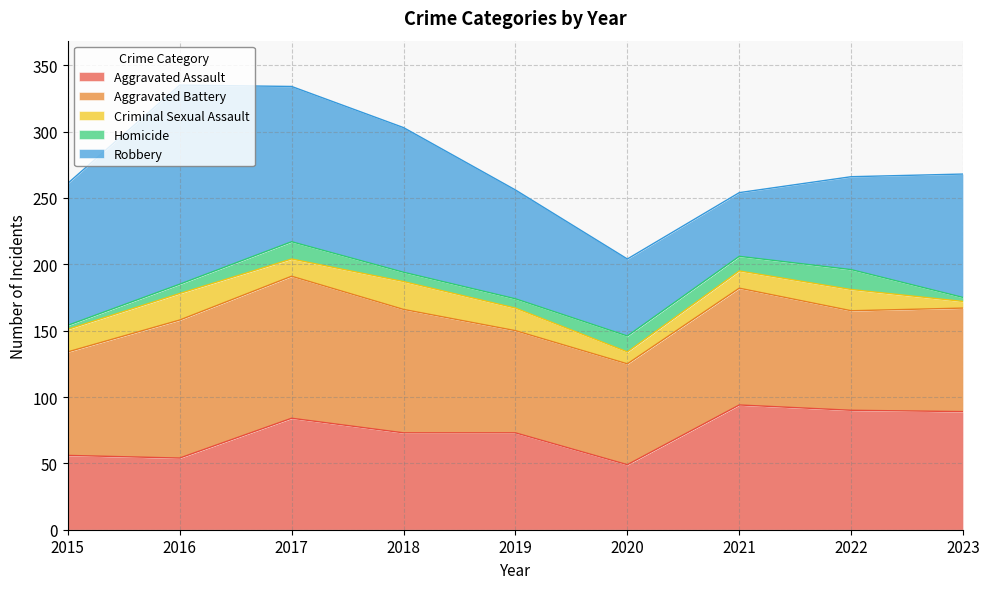

At which category is the sum across all series the highest?

2016